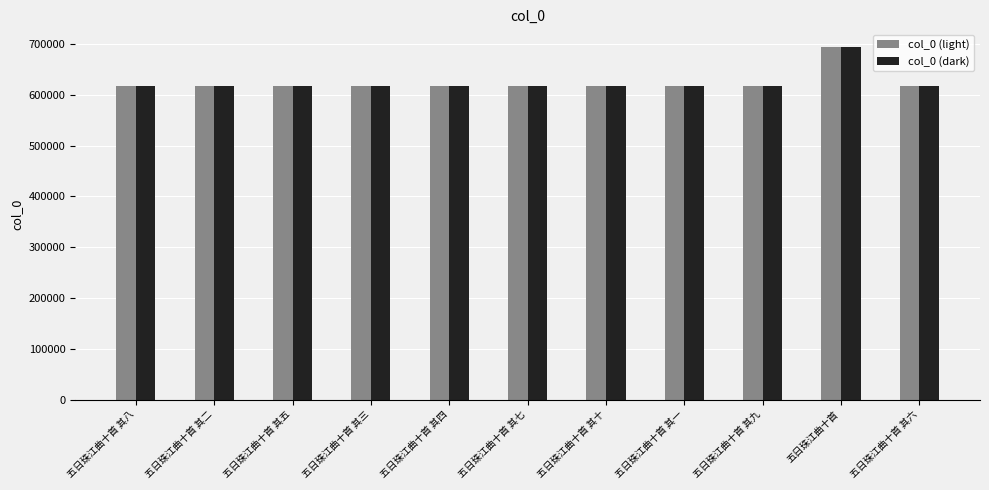

How many distinct data groups are displayed?

2